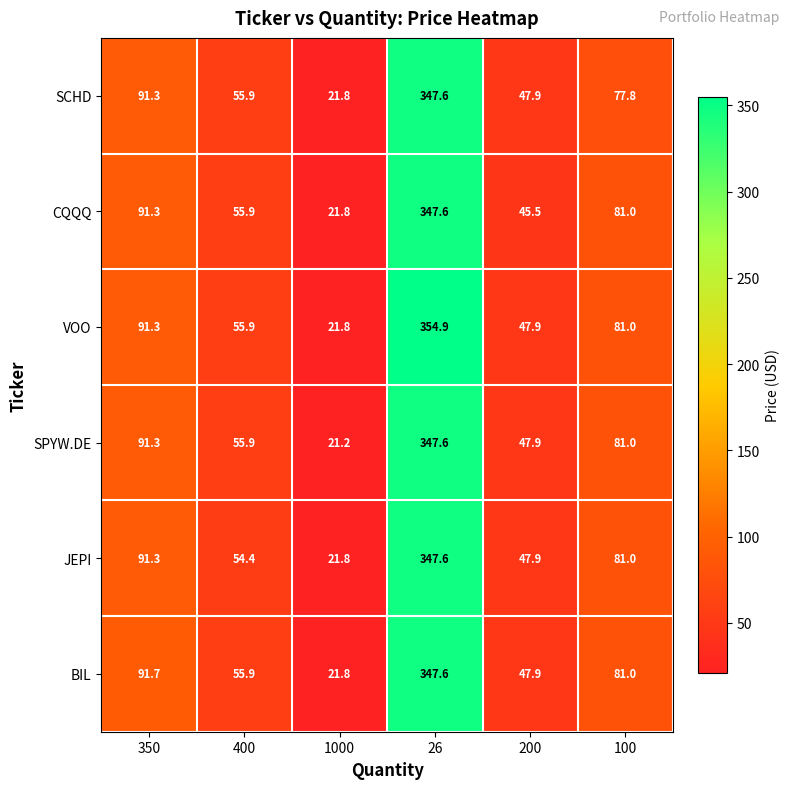

Is it true that BIL equals 28.1 at 350?

False